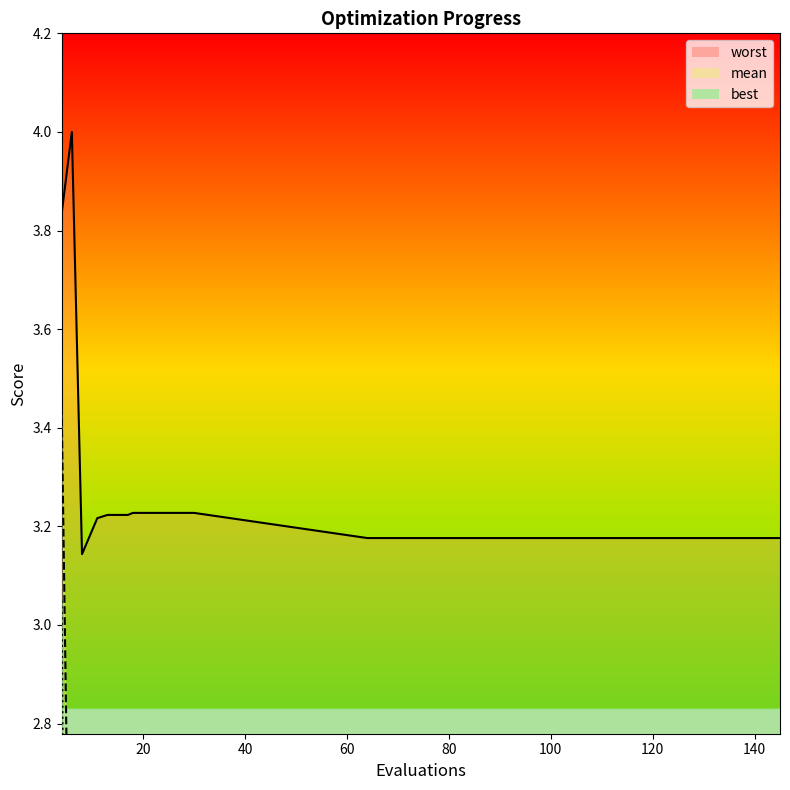

Rank the series by their average value, from lowest to highest.

best_line, mean_line, worst_line